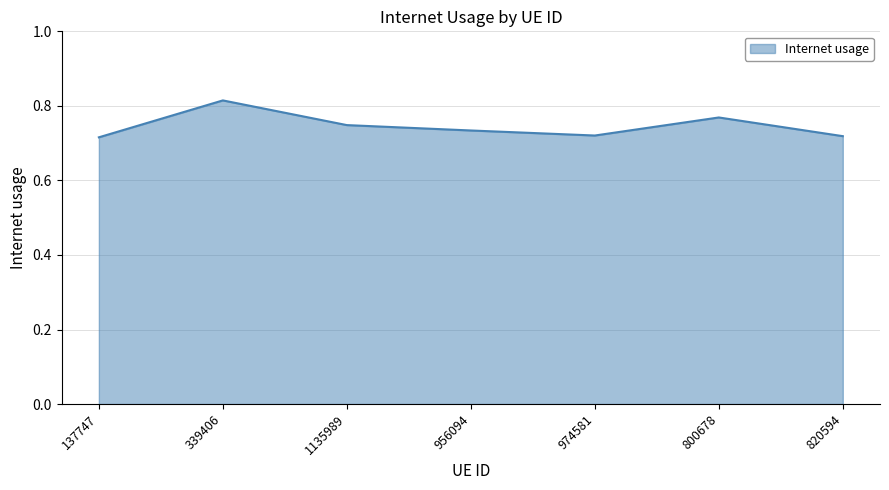

How many interior local valleys (lower than both neighbors) does the data have?

1